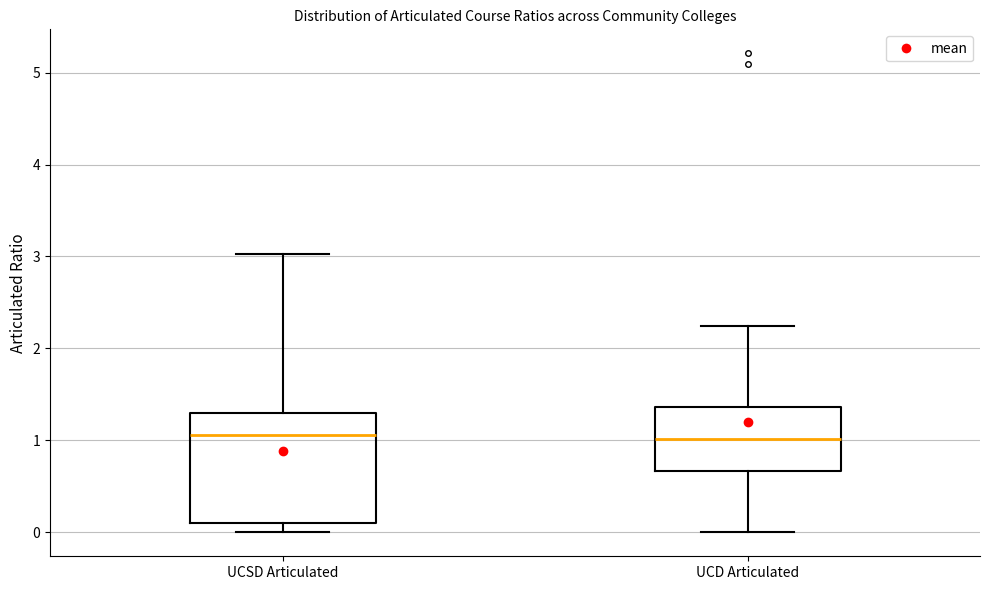

Reading left to right, transcribe this box plot: for each box, give where its median line is, the range the box spans, and where its two whiskers end, as read against the y-axis. The values are not printed on the chart, so give them approximately, as read against the axis.

UCSD Articulated: median 1.1, box 0.1 to 1.3, whiskers 0.0 to 3.0
UCD Articulated: median 1.0, box 0.7 to 1.4, whiskers 0.0 to 2.2